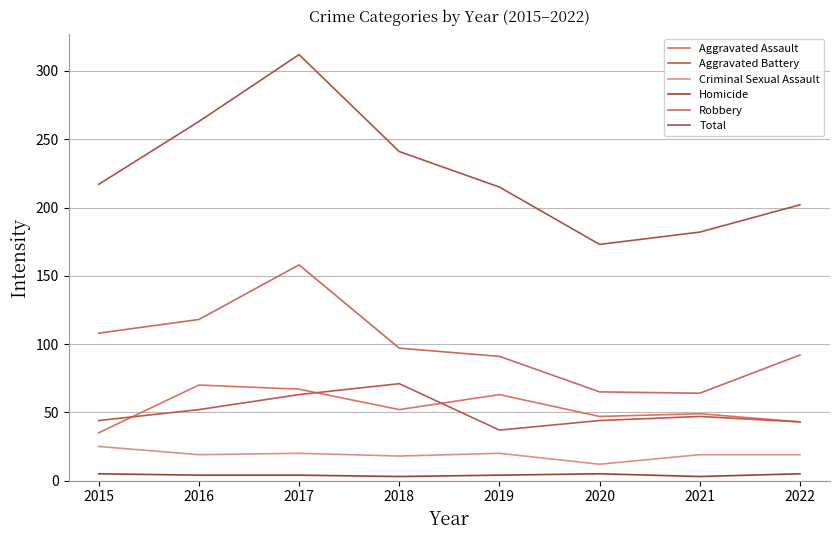

What is the difference between the second highest and minimum values in the Homicide series?

2